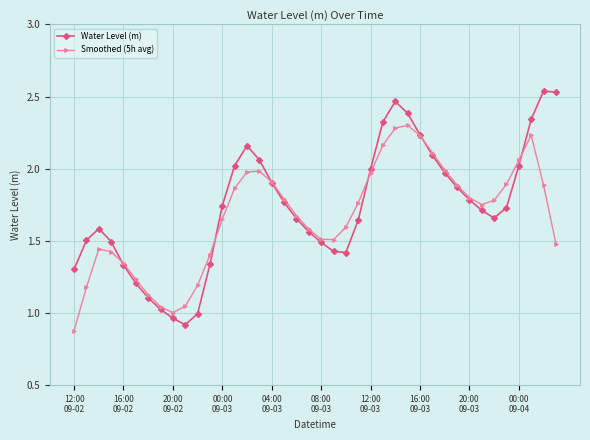

Which series has the largest range (max minus min)?

Water Level (m)